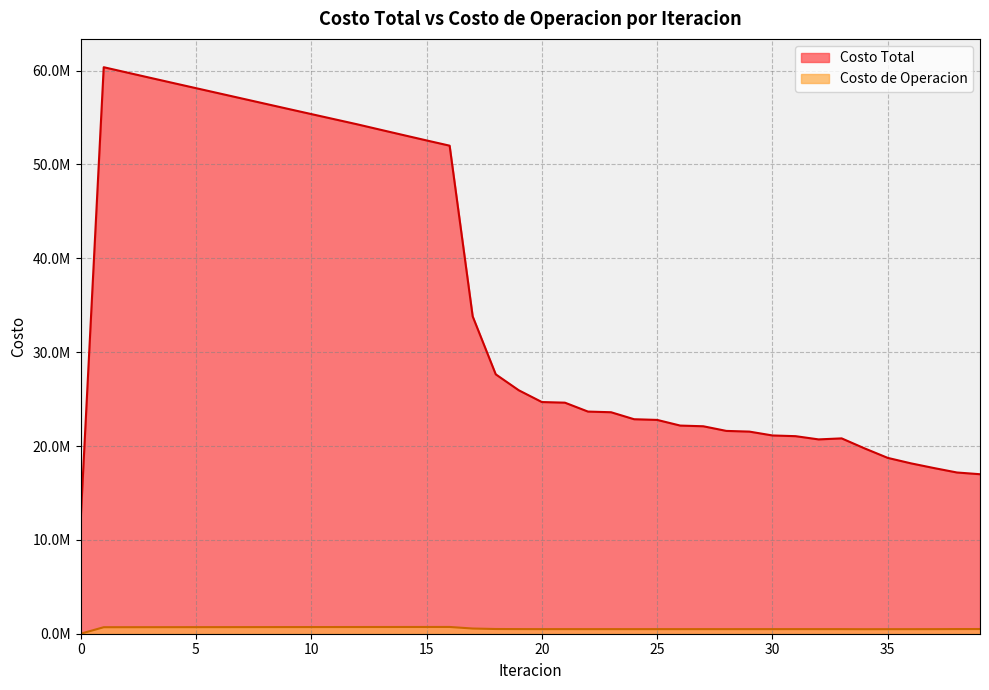

True or false: Costo de Operacion has a value of 490041.4 at 32.

True